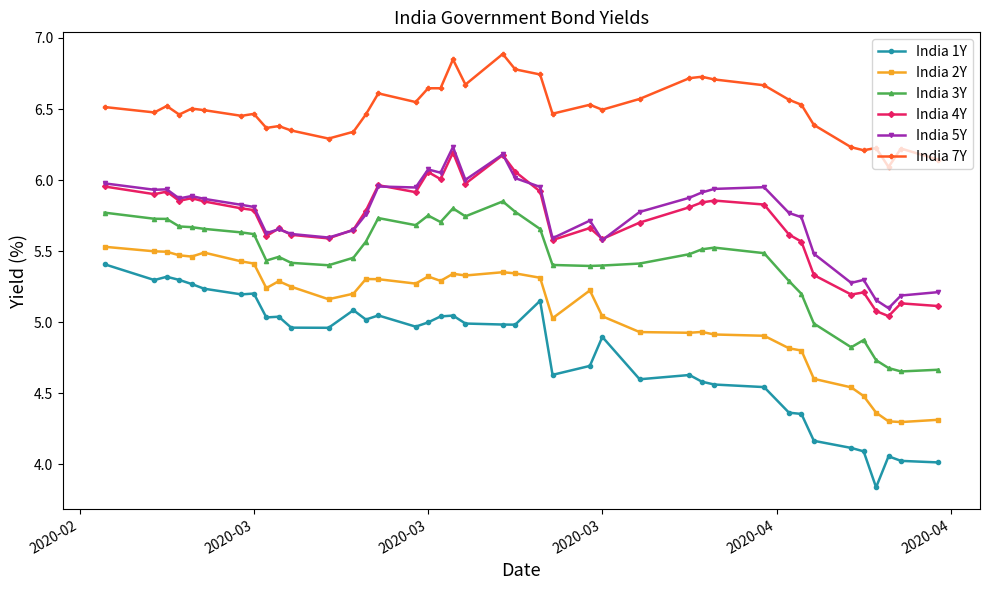

Which series has the widest spread of values?

India 1Y